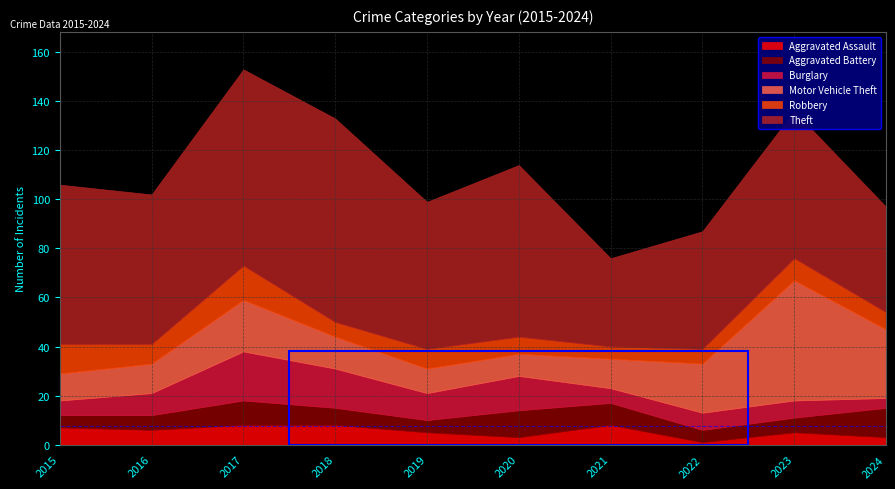

Between 2022 and 2018, which is larger?

2018